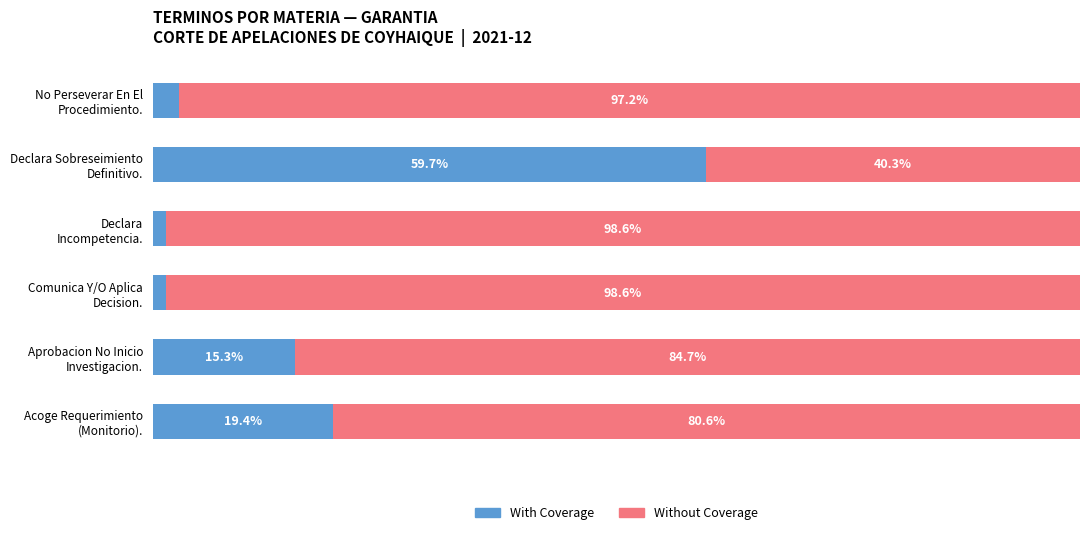

At which label does With Coverage reach its peak?

Declara Sobreseimiento
Definitivo.